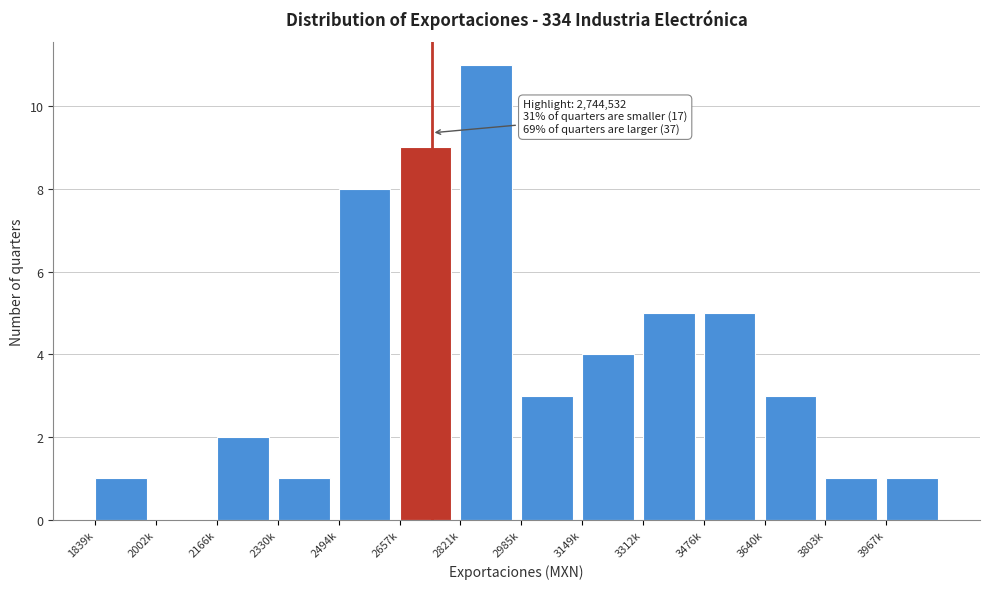

Reading right to left, list all the values displayed in this chart.

3967k=1	3803k=1	3640k=3	3476k=5	3312k=5	3149k=4	2985k=3	2821k=11	2657k=9	2494k=8	2330k=1	2166k=2	2002k=0	1839k=1